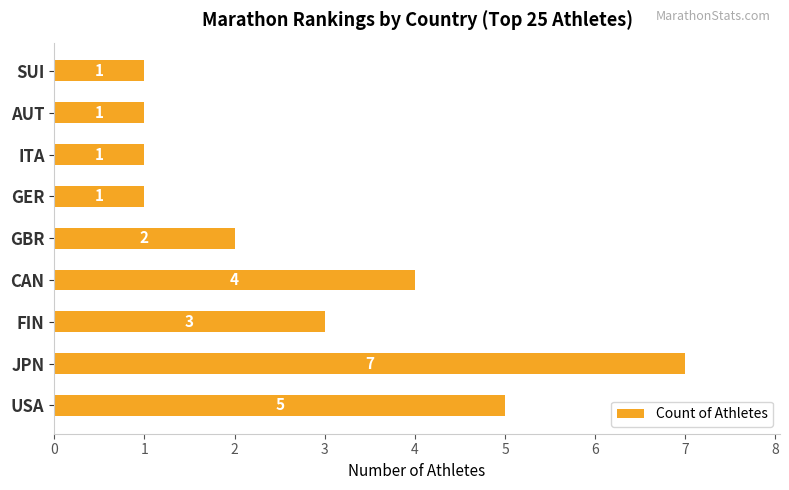

How many distinct data groups are displayed?

1